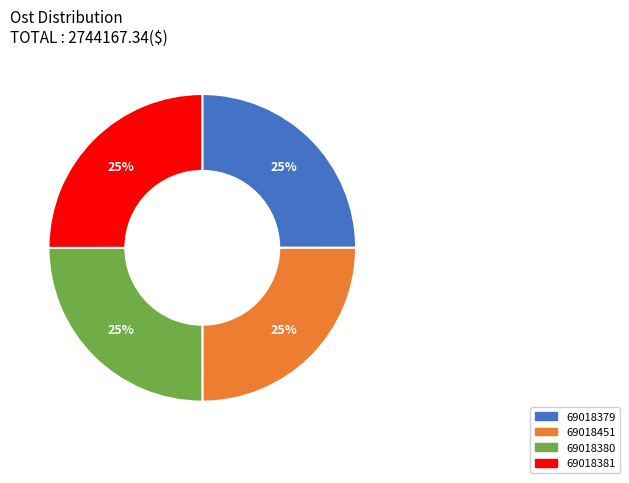

What percentage is the 69018381 slice, to the nearest percent?

25%